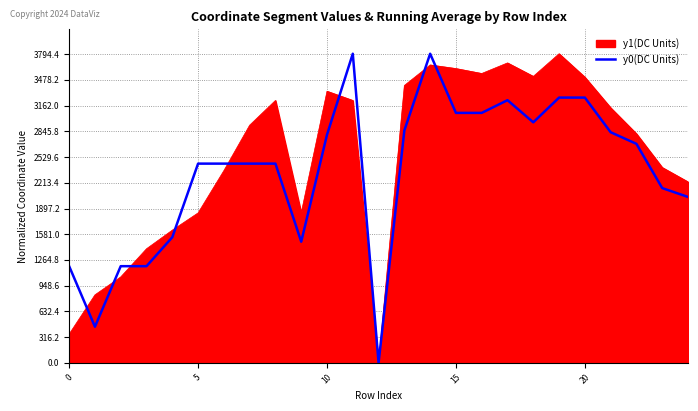

What is the greatest value displayed?

3800.0